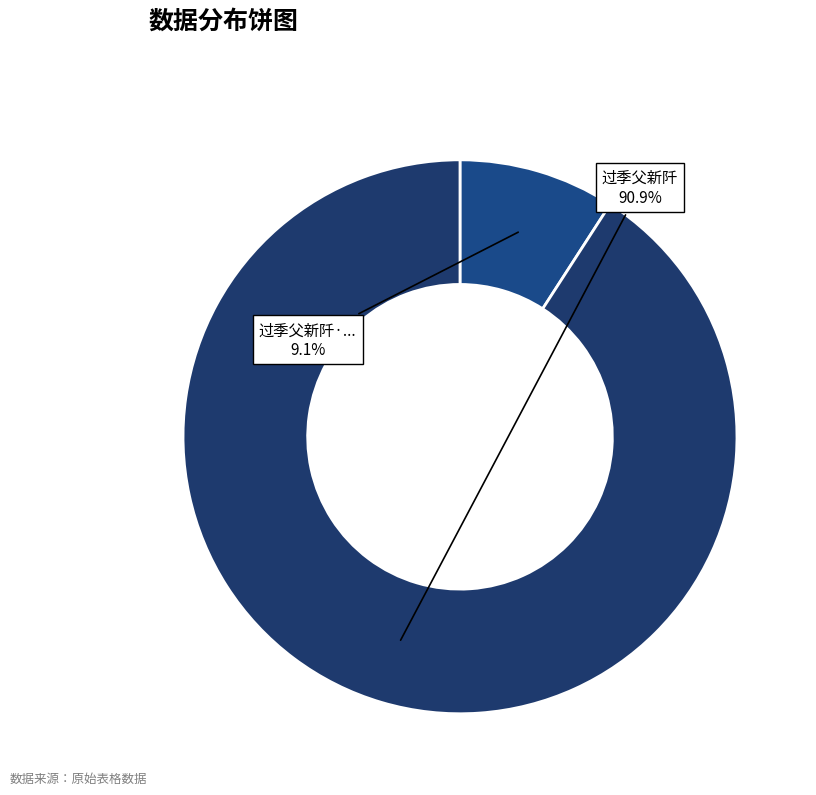

Is there any slice that represents more than half of the pie?

Yes